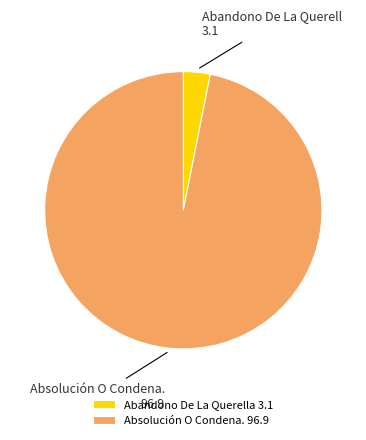

How many segments does this pie chart have?

2